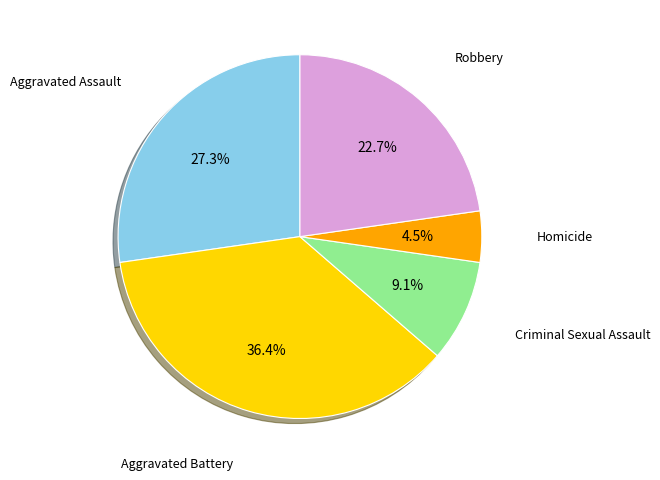

What is the smallest slice in the pie chart?

Homicide